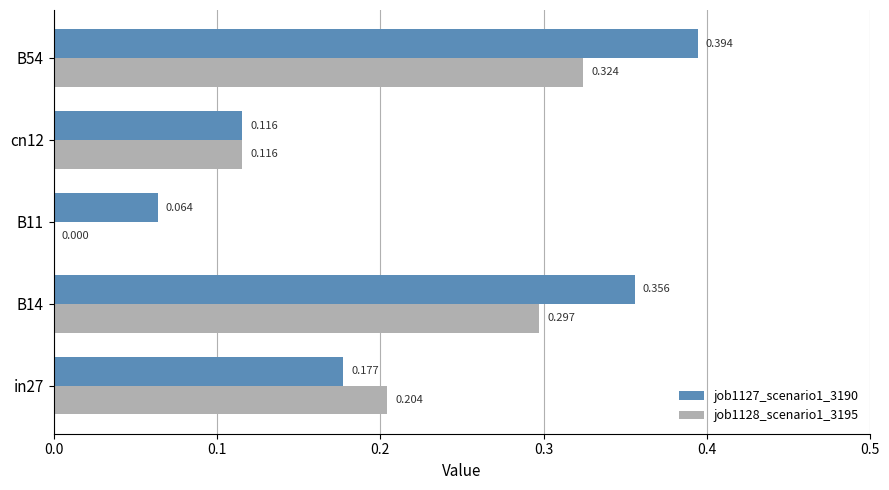

Is the value of job1127_scenario1_3190 at cn12 greater than the value of job1128_scenario1_3195 at B14?

No